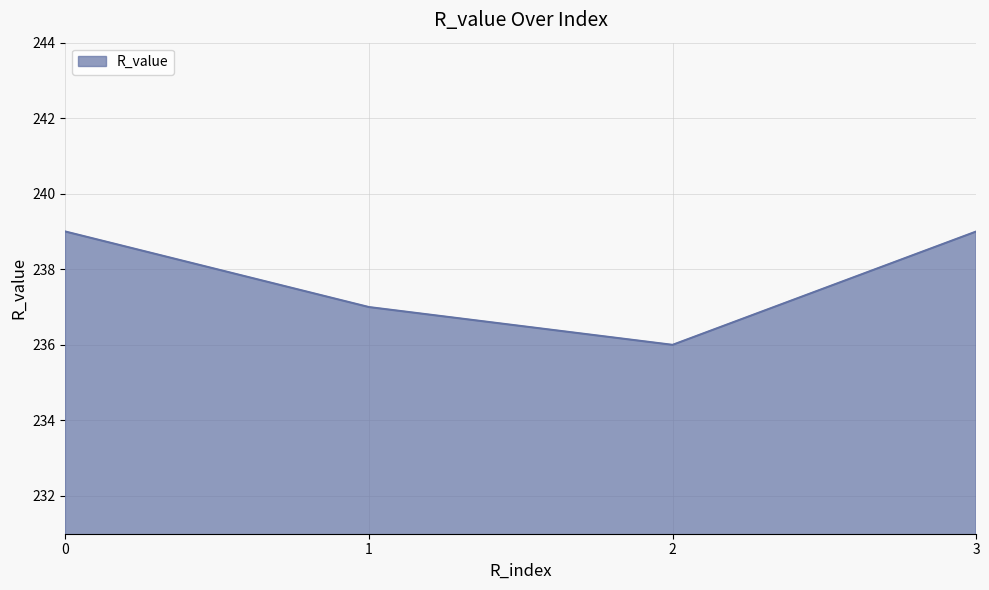

How many interior local valleys (lower than both neighbors) does the data have?

1